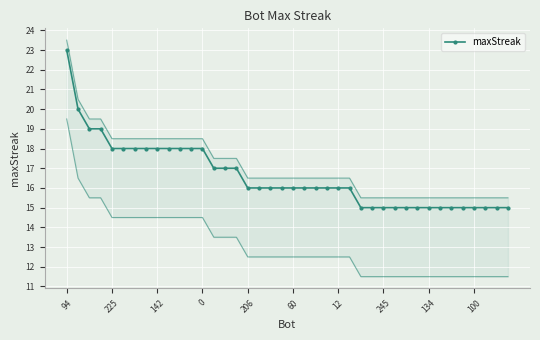

Which category has the highest value in the maxStreak series?

94